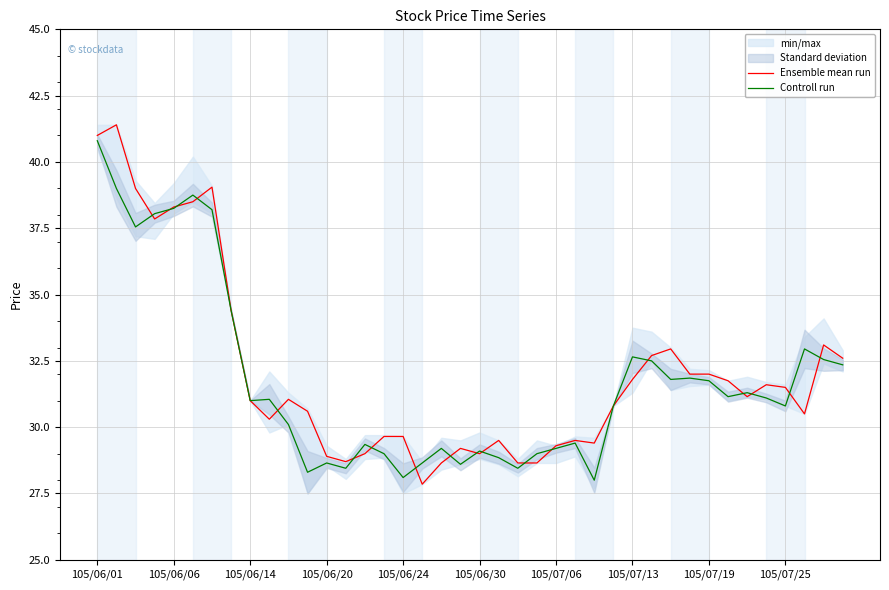

What is the sum of the Controll run values at 105/07/06 and 105/06/20?

57.8